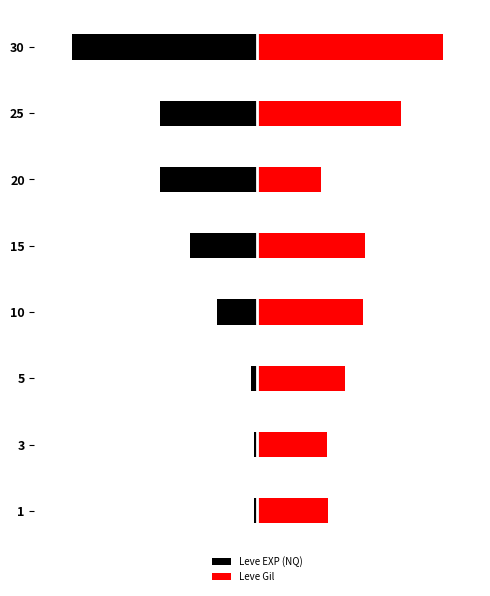

At how many categories does at least one series exceed 9?

8